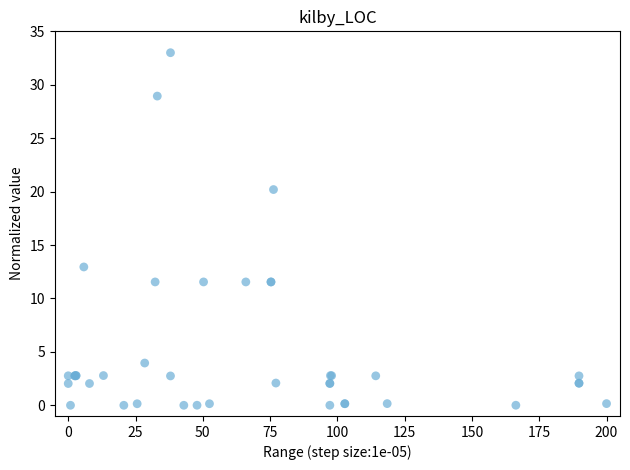

What Y value in the scatter plot is closest to 16?

12.9